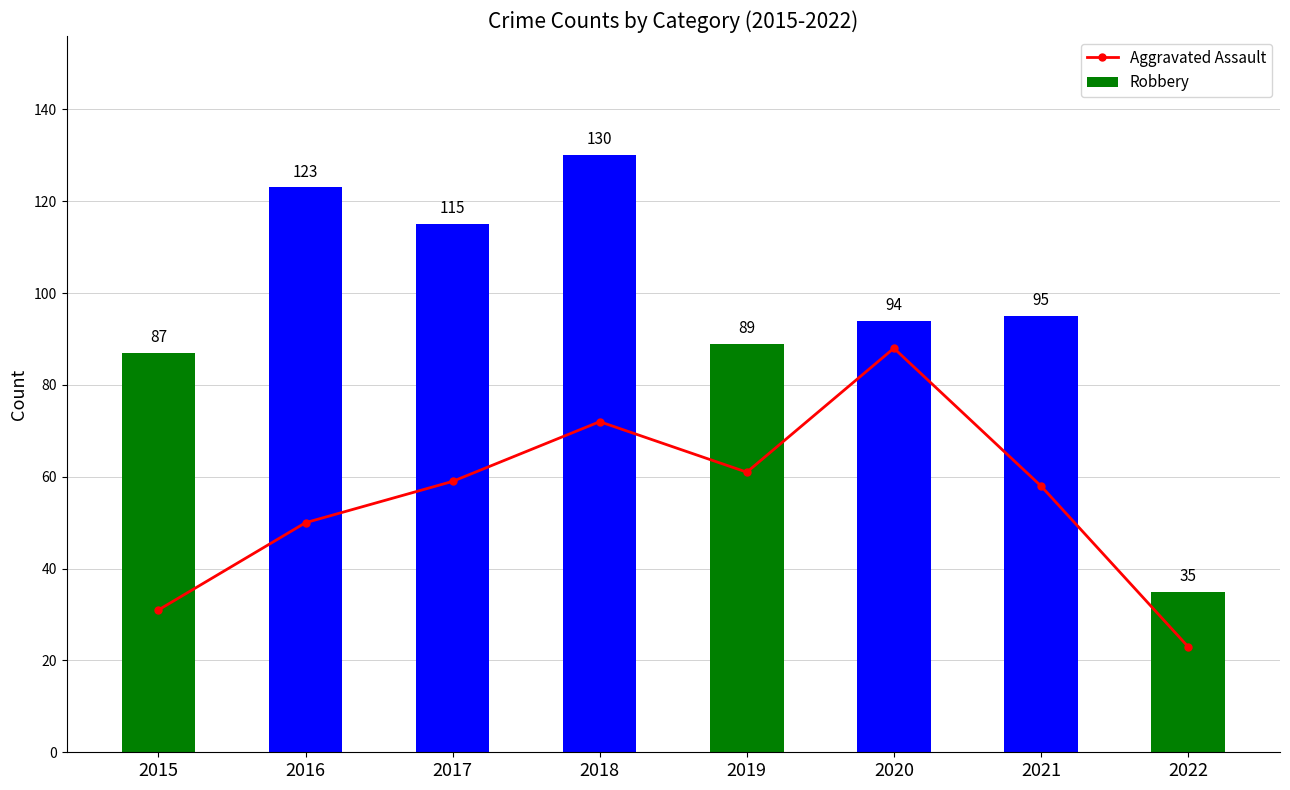

At which label is Aggravated Assault closest to 55?

2021